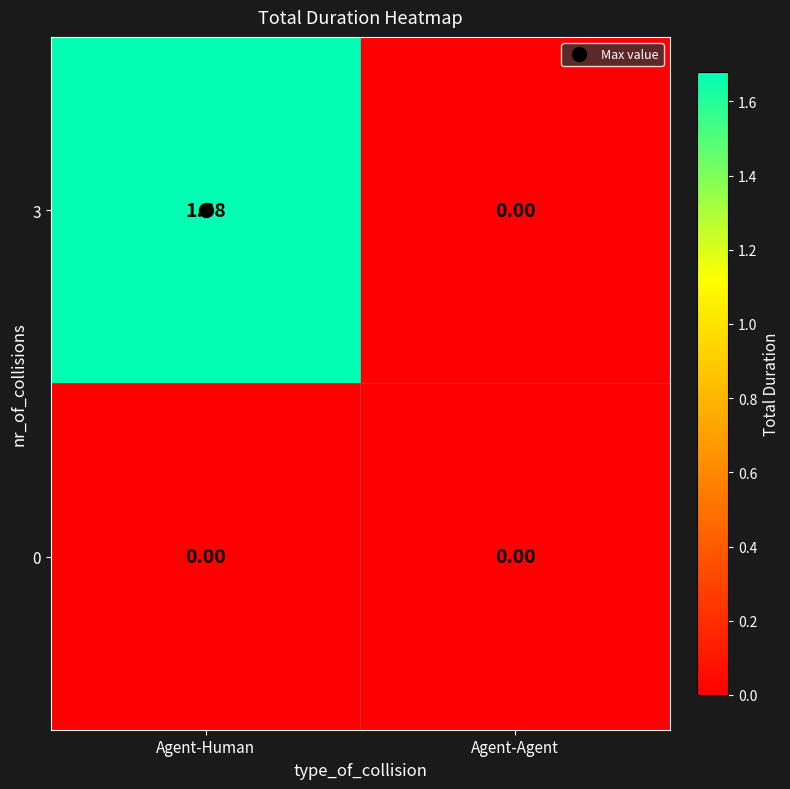

At which category is the sum across all series the highest?

Agent-Human